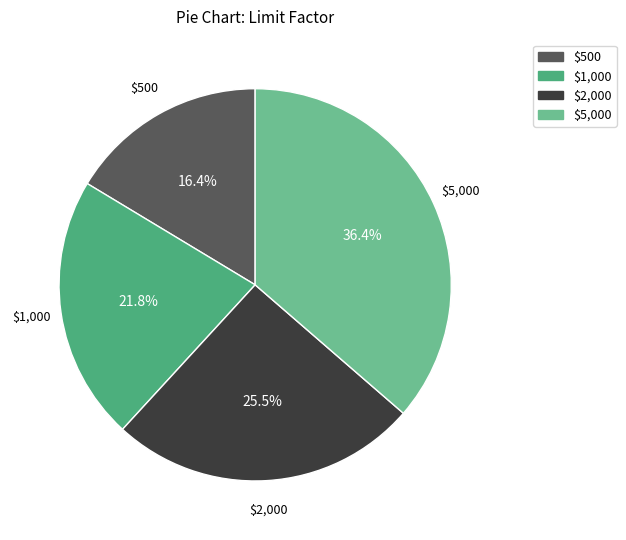

Is it true that $2,000 is 18% of the pie?

False